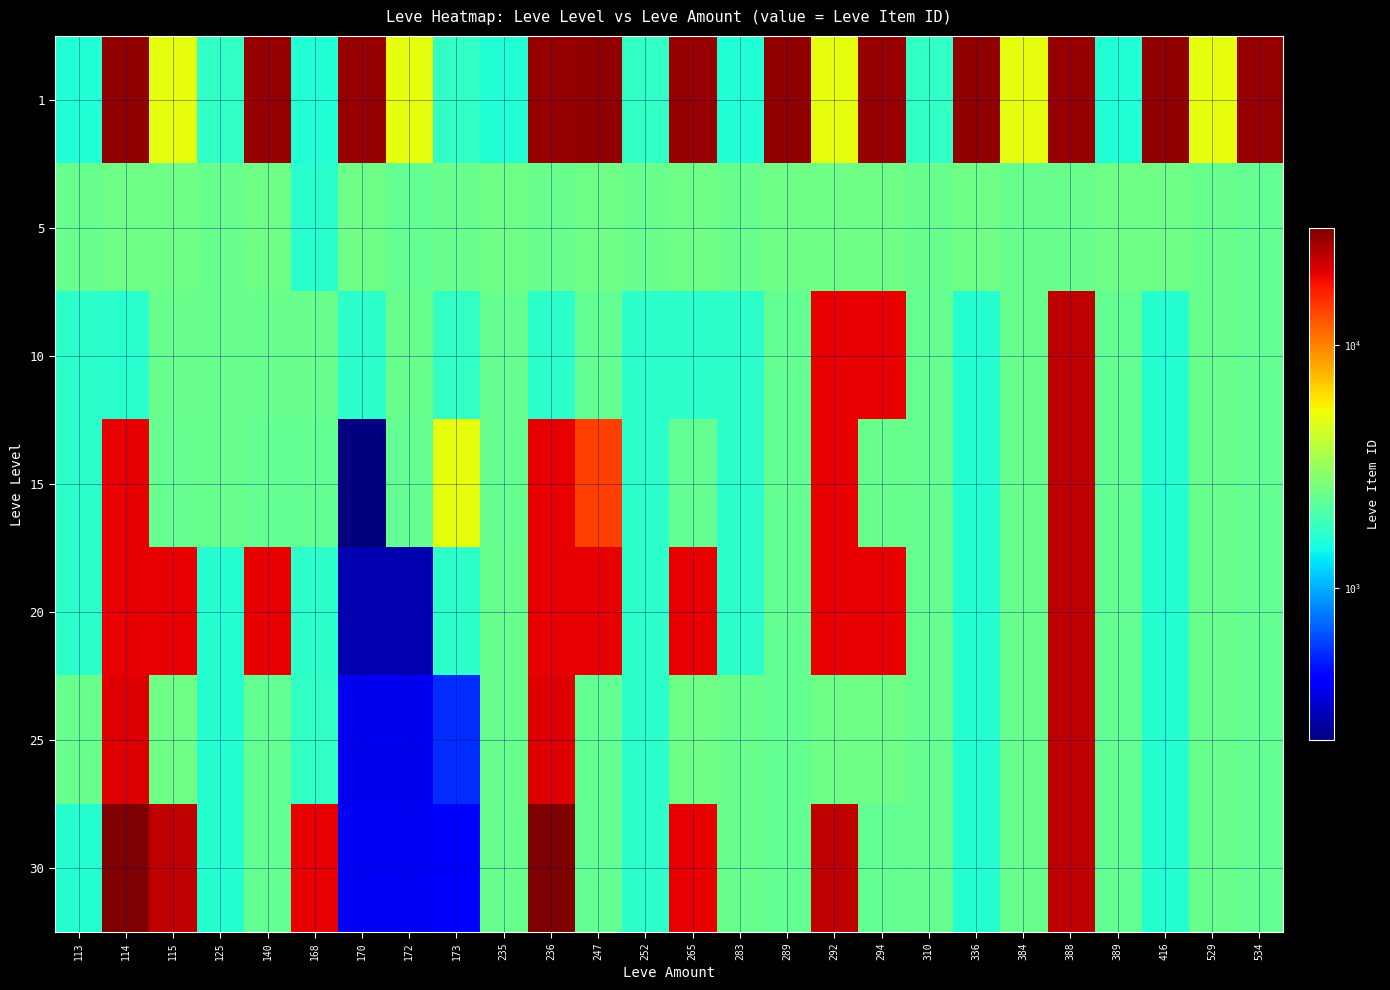

What is the difference between the highest and lowest values at 388?

24702